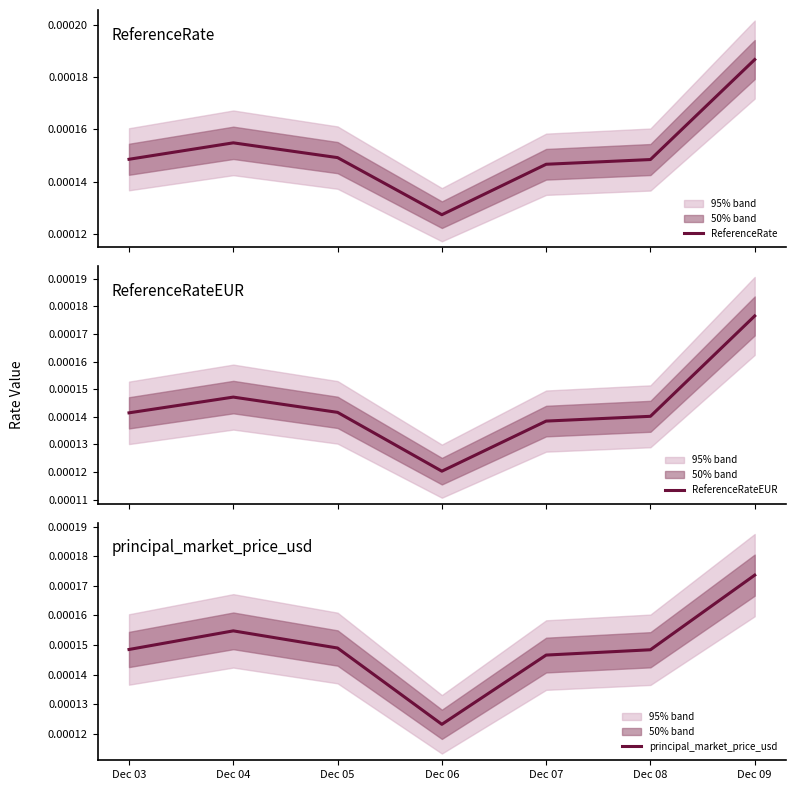

True or false: ReferenceRate and ReferenceRateEUR intersect in this chart.

False